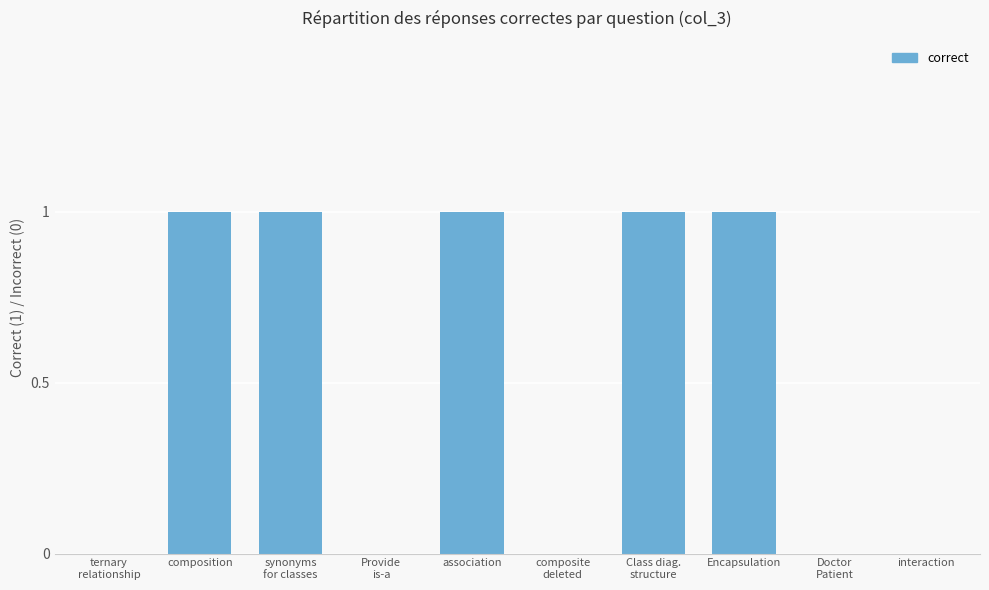

How many values are between 0 and 1?

10